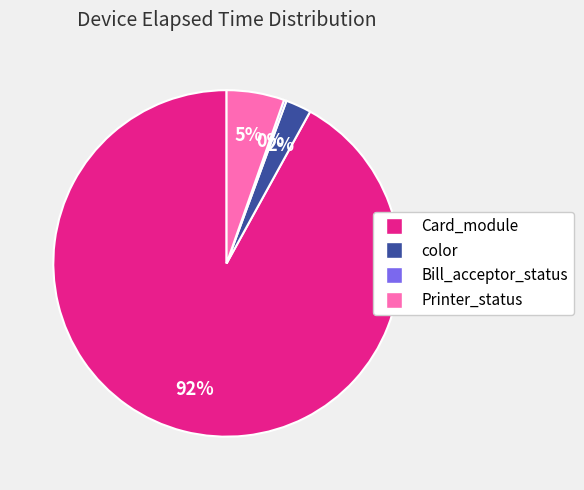

Does any single category account for the majority?

Yes